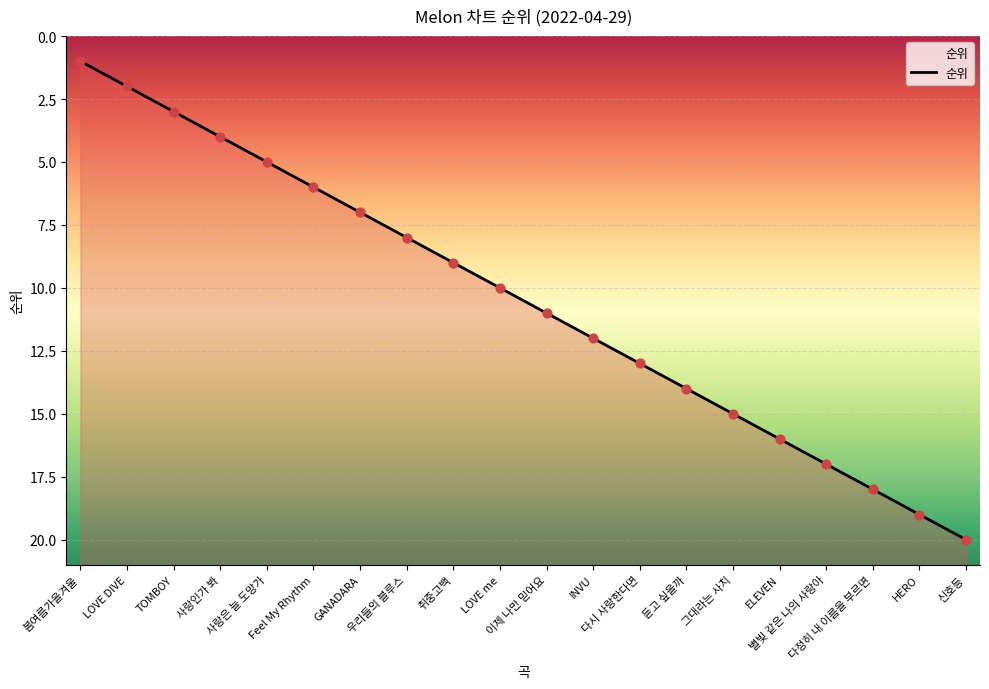

Approximately how many times larger is the value at Feel My Rhythm compared to HERO?

0.3